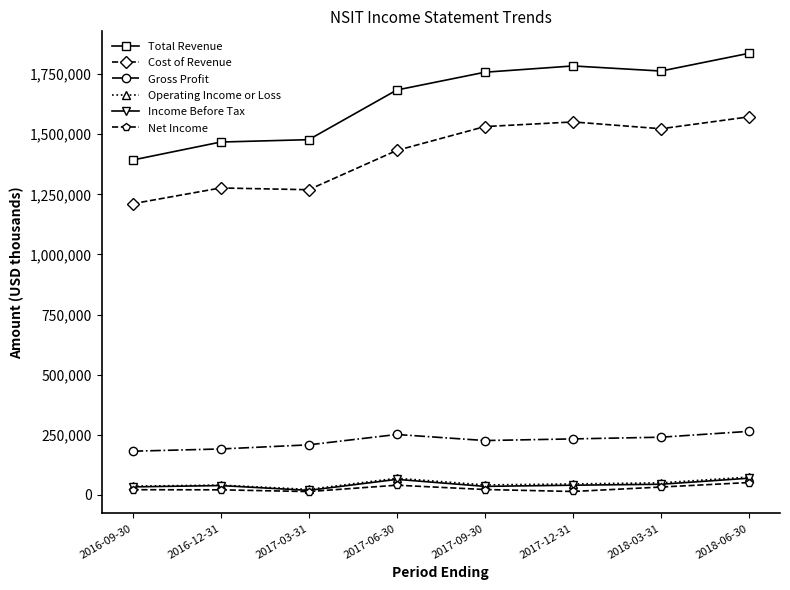

What is the lowest value of the Total Revenue series?

1392700